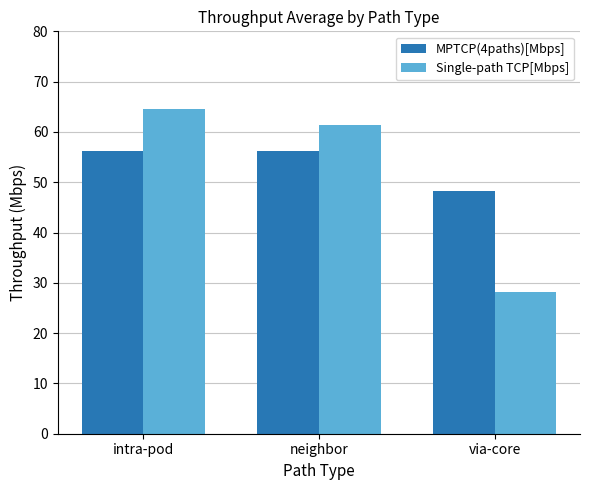

How many series are shown in this chart?

2